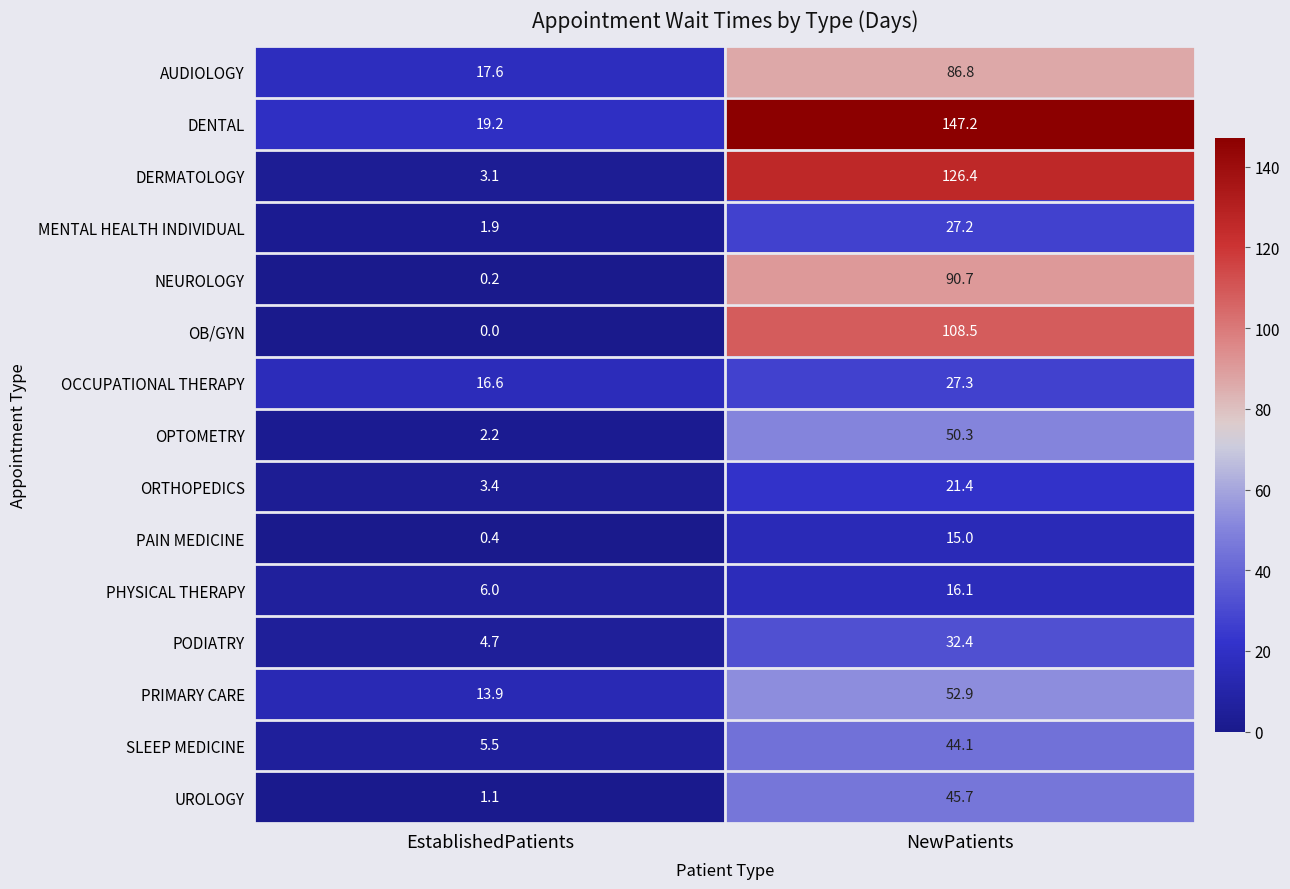

Which series changed the most between EstablishedPatients and NewPatients?

DENTAL